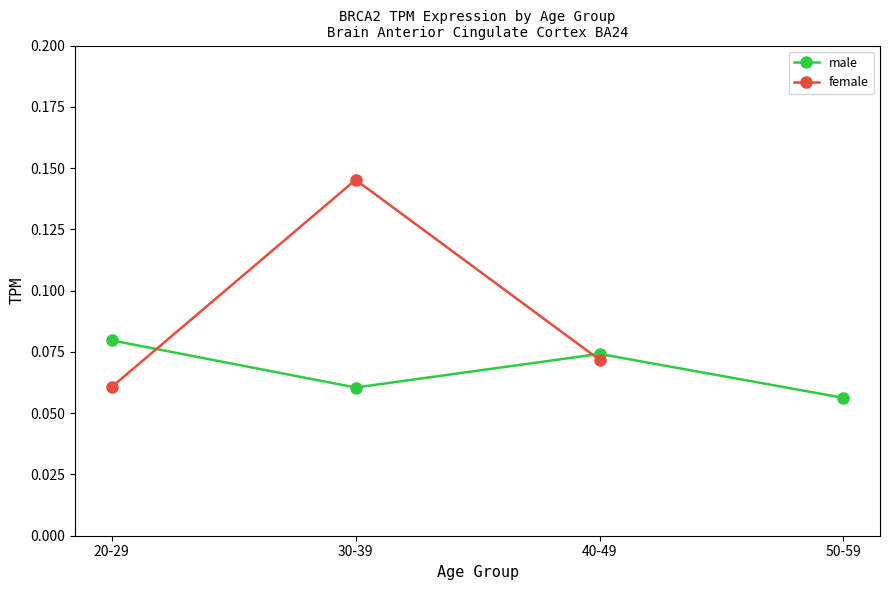

True or false: female has more than 0 points higher than both neighbors.

True